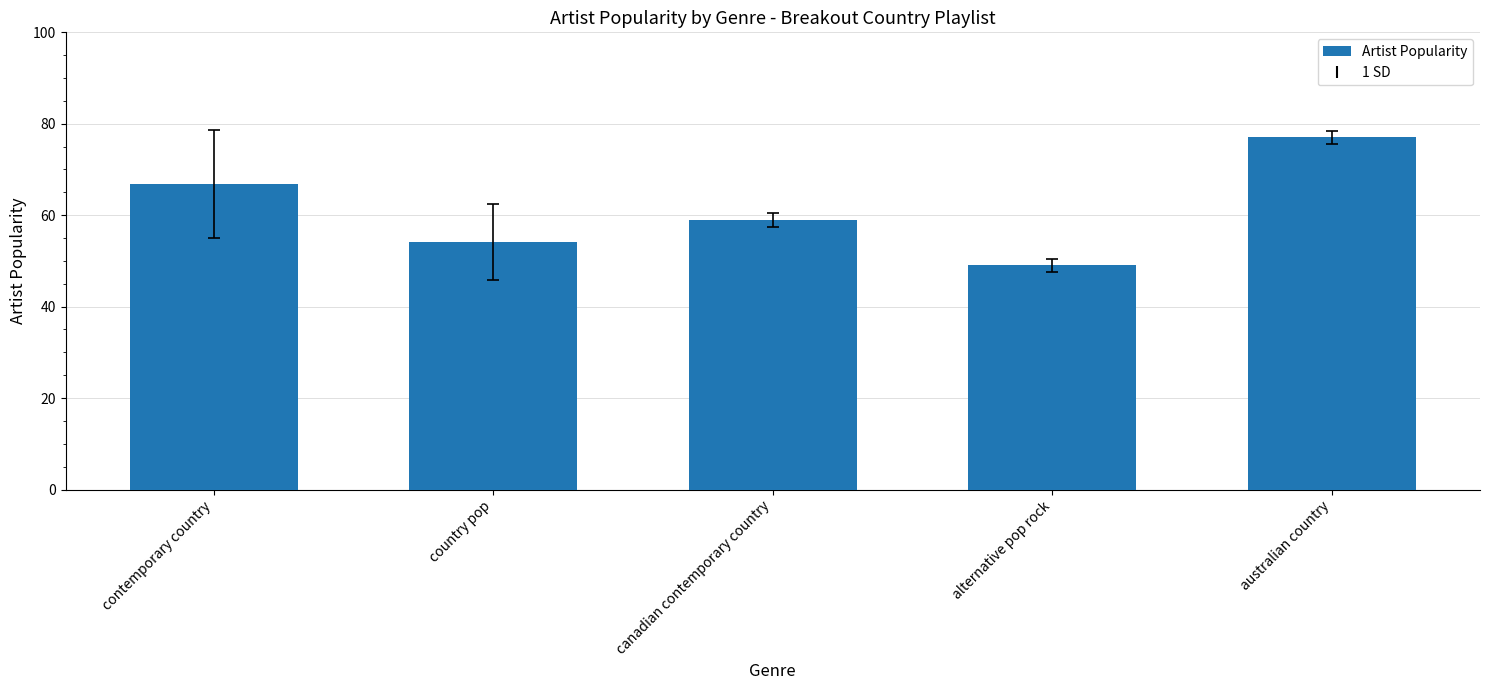

What value does the data have at canadian contemporary country?

59.0